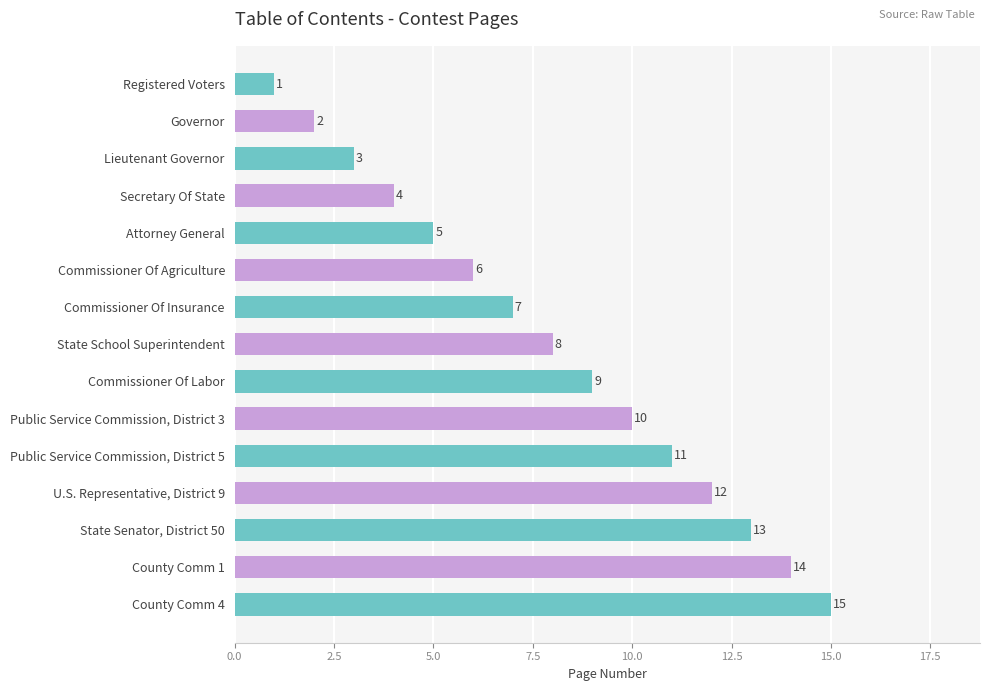

Between Governor and Public Service Commission, District 3, which is larger?

Public Service Commission, District 3